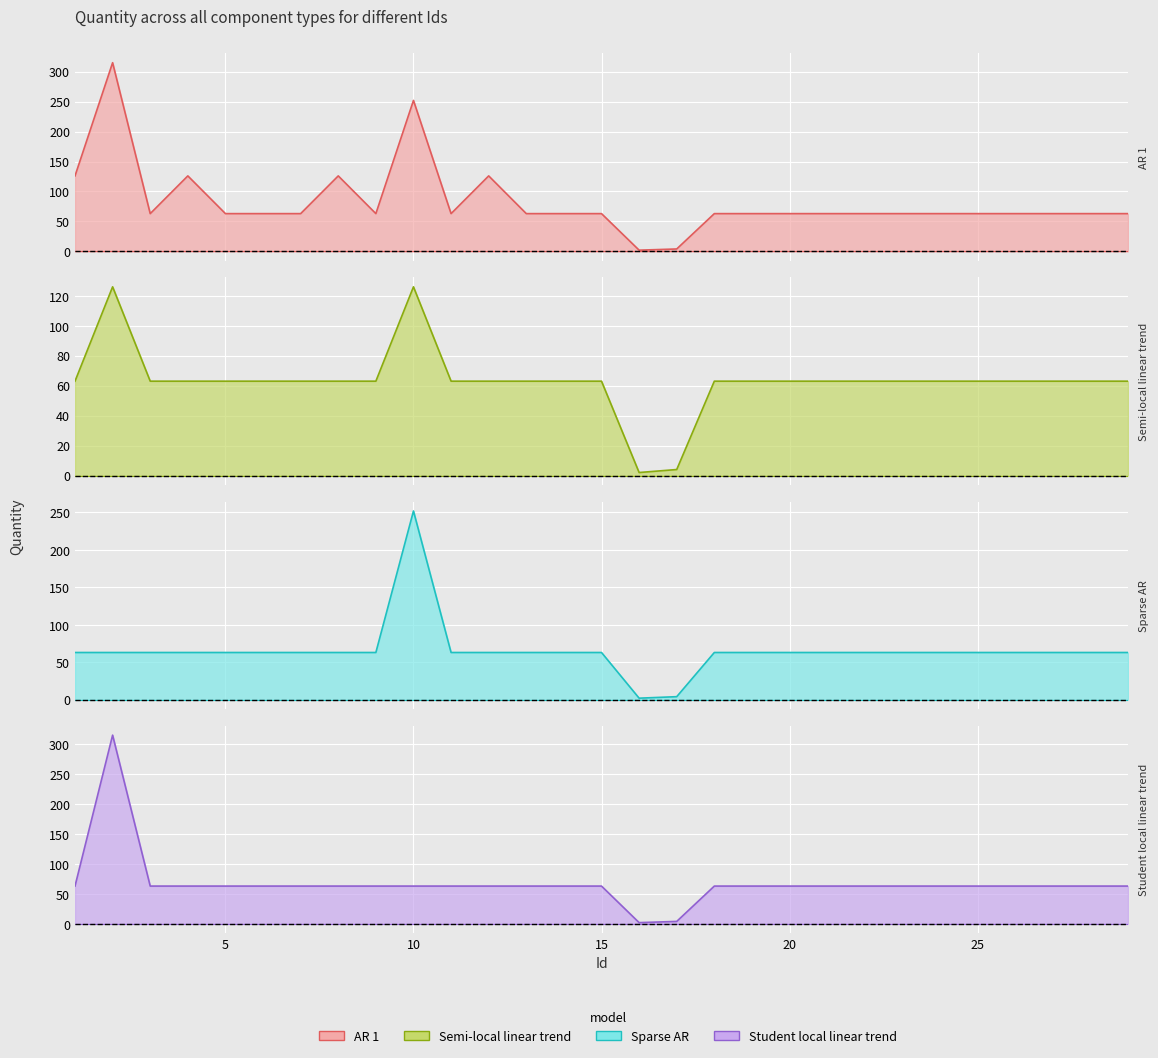

Reading left to right, what are all the values shown in this chart?

Quantity_126: 126	315	63	126	63	63	63	126	63	252	63	126	63	63	63	2	4	63	63	63	63	63	63	63	63	63	63	63	63
Quantity_63: 63	126	63	63	63	63	63	63	63	126	63	63	63	63	63	2	4	63	63	63	63	63	63	63	63	63	63	63	63
Quantity_252: 63	63	63	63	63	63	63	63	63	252	63	63	63	63	63	2	4	63	63	63	63	63	63	63	63	63	63	63	63
Quantity_315: 63	315	63	63	63	63	63	63	63	63	63	63	63	63	63	2	4	63	63	63	63	63	63	63	63	63	63	63	63